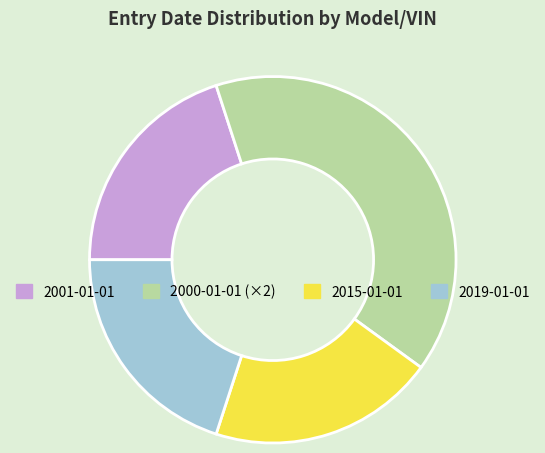

Does any single category account for the majority?

No